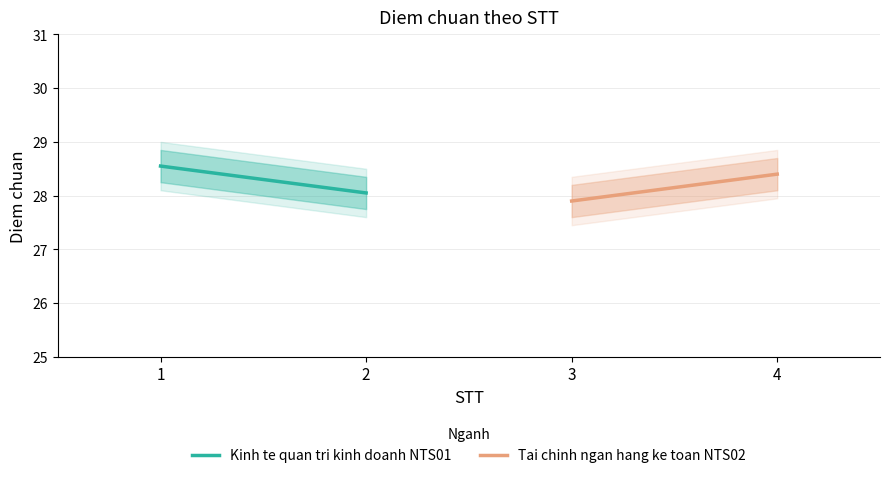

Count the number of data series in this chart.

2